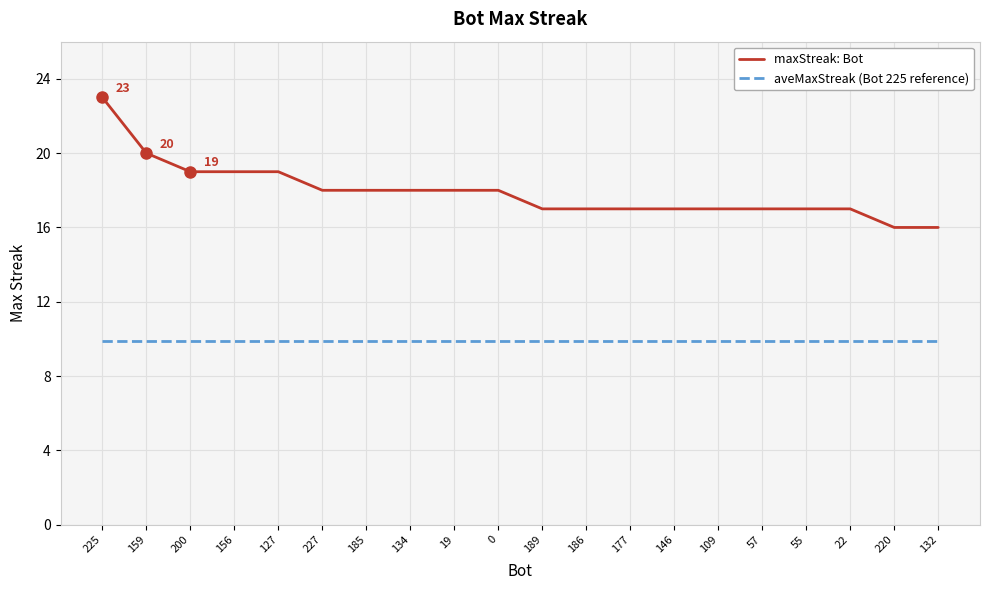

The value of aveMaxStreak (Bot 225 reference) at 186 is 13.8. True or false?

False